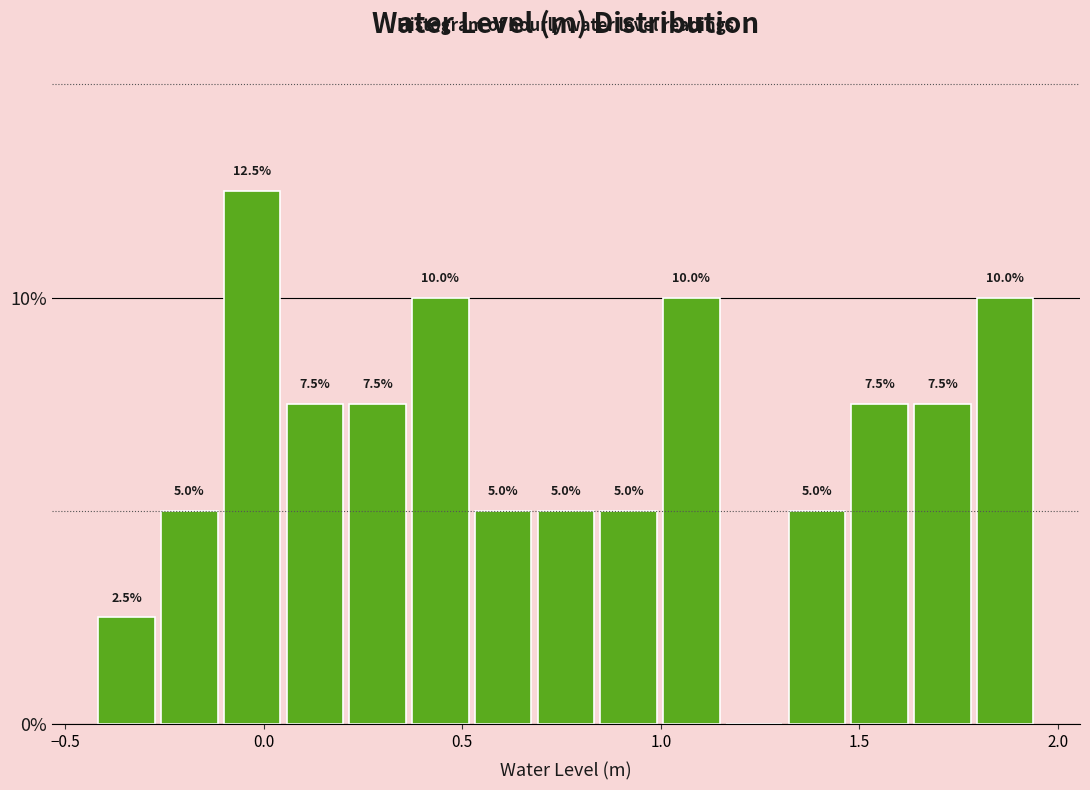

Read against the x-axis, roughly where is the centre of the tallest bar?

-0.05